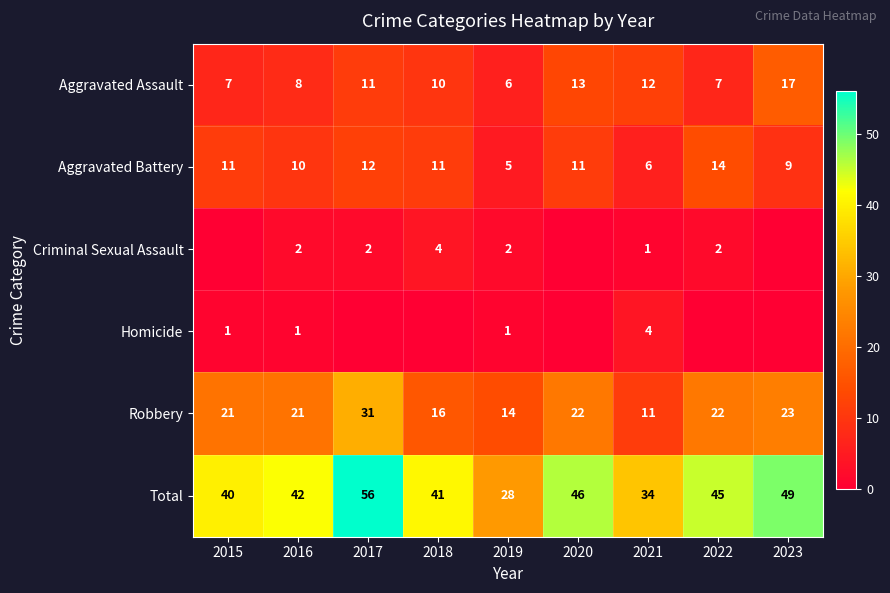

What is the sum of all Total values?

381